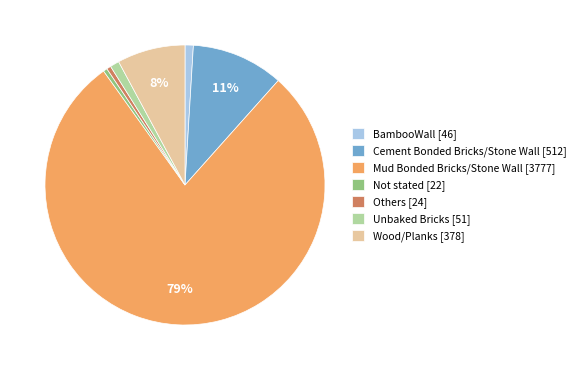

What percentage is the Mud Bonded Bricks/Stone Wall slice, to the nearest percent?

79%